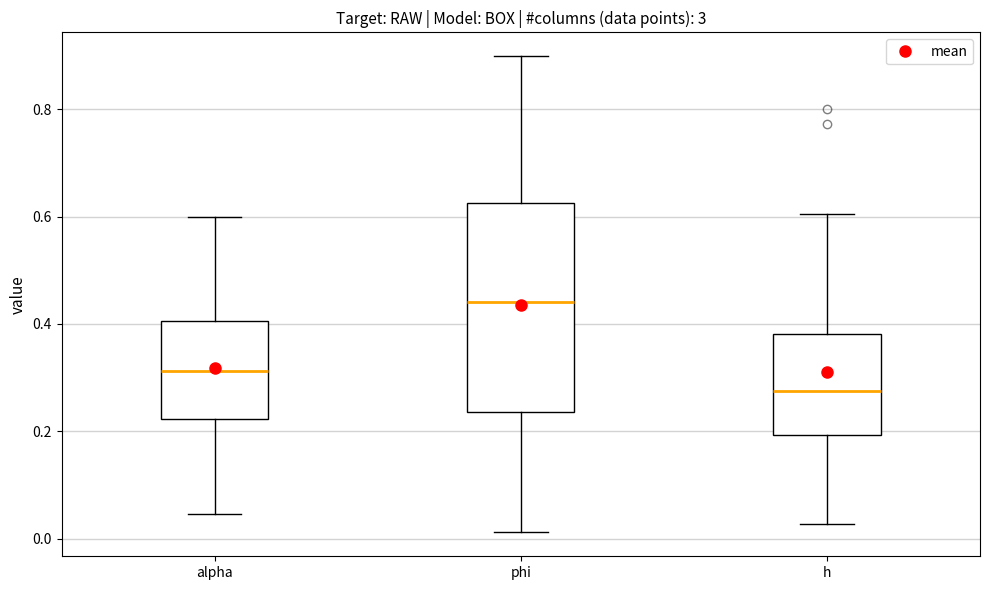

Comparing the boxes themselves (not the whiskers), which one is the tallest?

phi